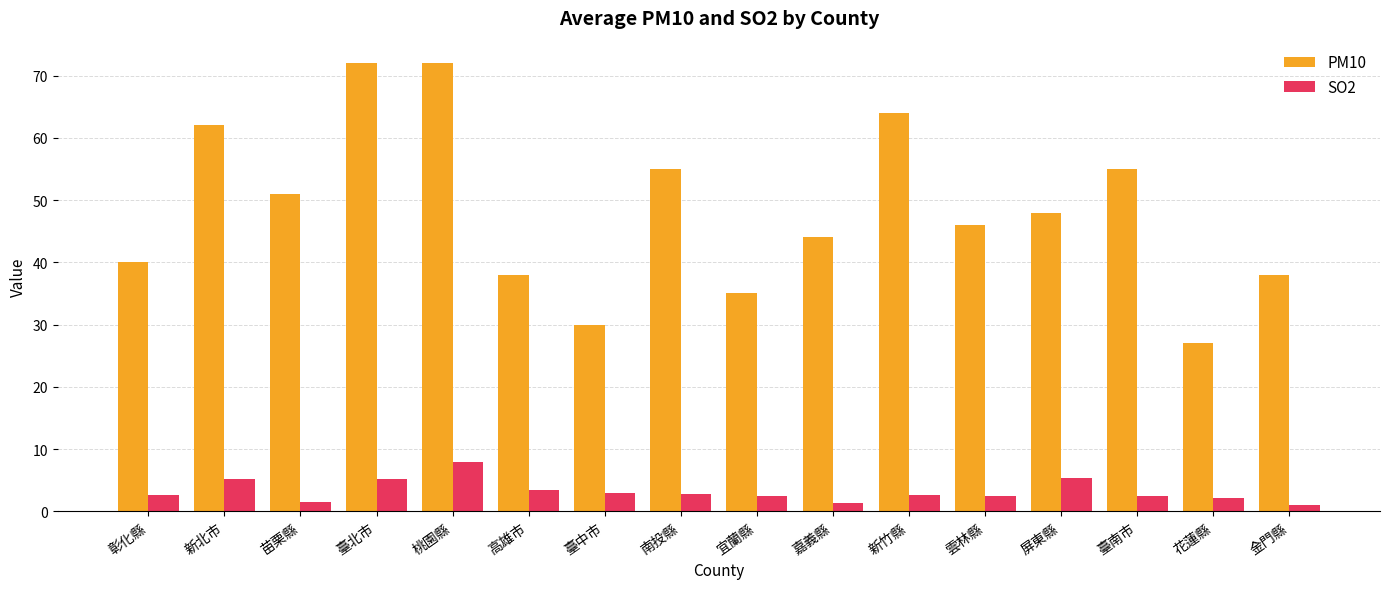

Between 臺北市 and 雲林縣, which series saw the biggest shift?

PM10